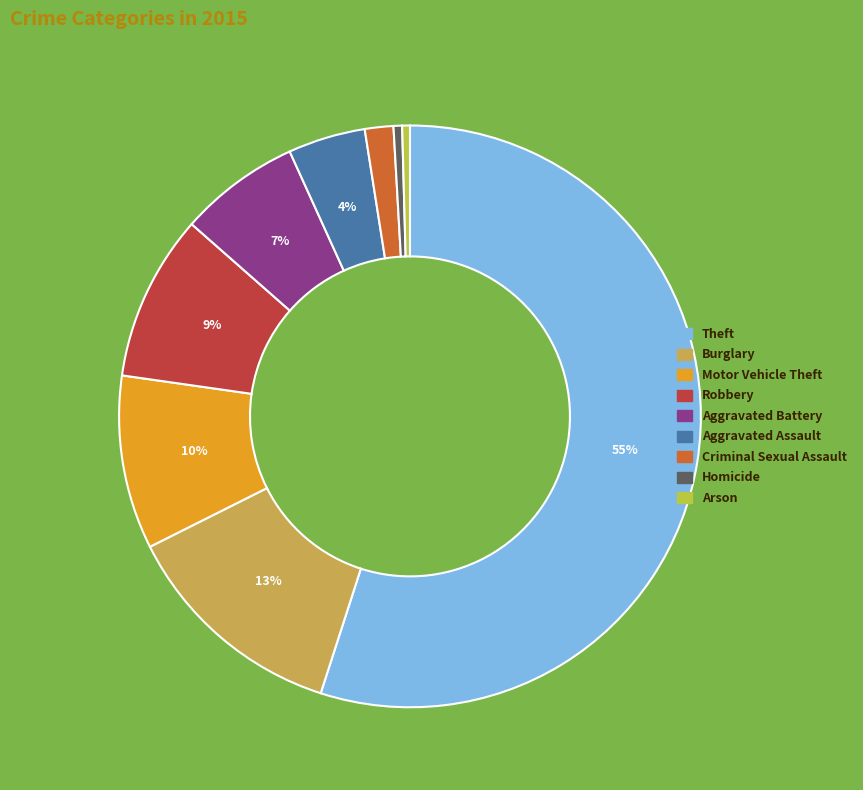

To the nearest percent, what percentage of the pie is Theft?

55%